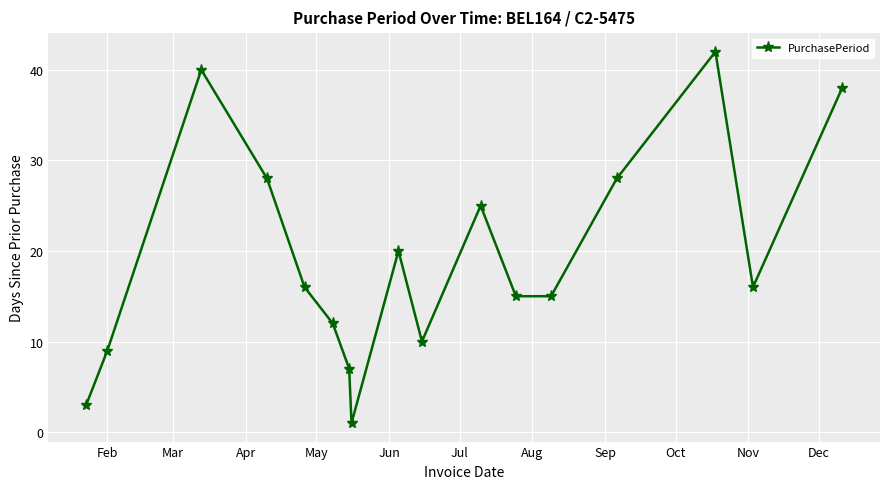

How many points are higher than both their immediate neighbors (excluding endpoints)?

4